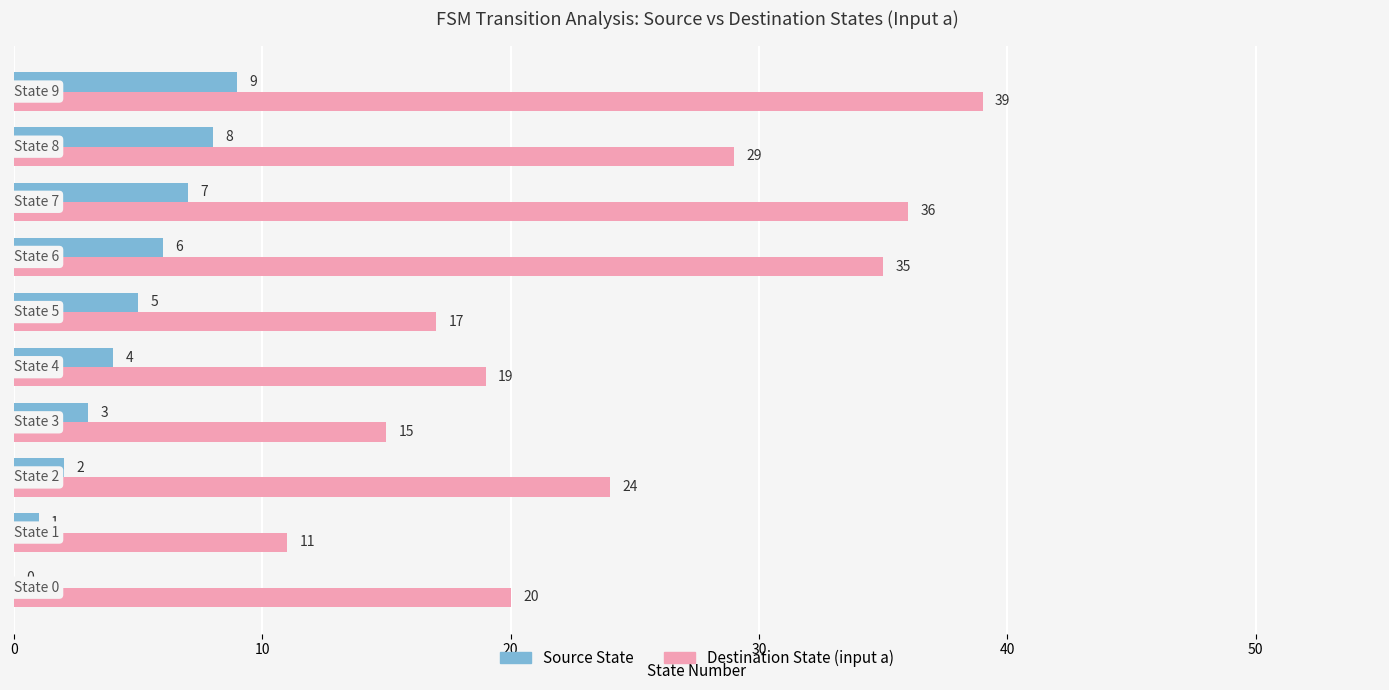

Which series has the largest total across all categories?

Destination State (input a)